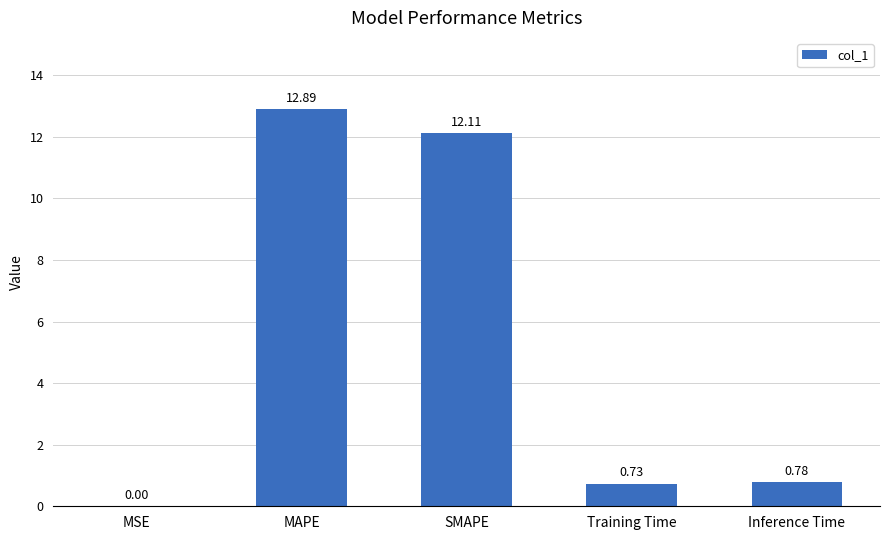

What is the difference between the values at MSE and MAPE?

12.9